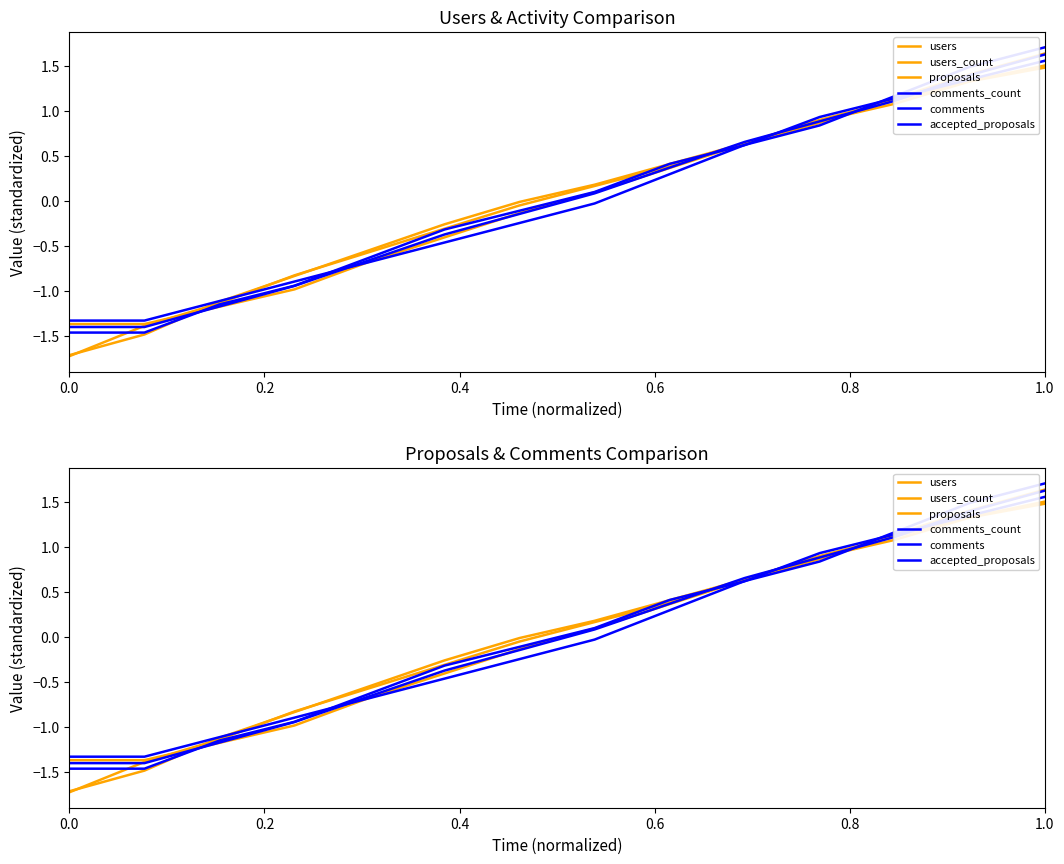

What are all the series names shown in the legend?

users, users_count, proposals, comments_count, comments, accepted_proposals